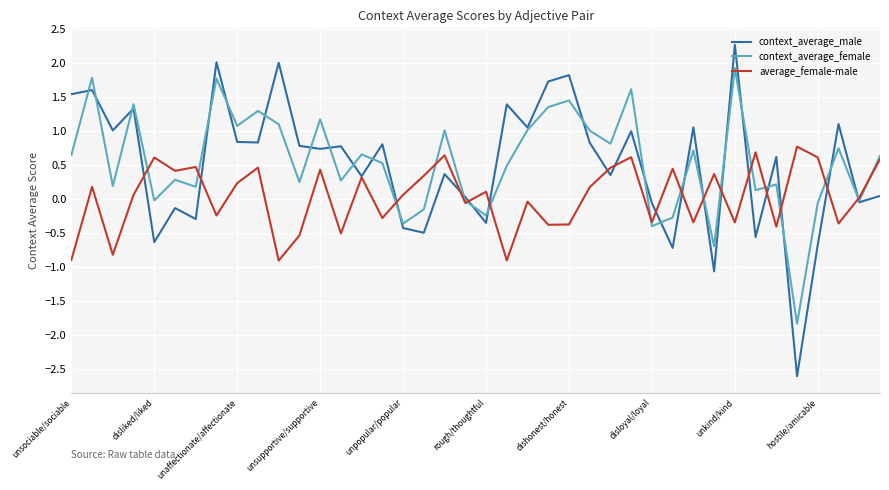

List the series in order of their peak value, highest first.

context_average_male, context_average_female, average_female-male